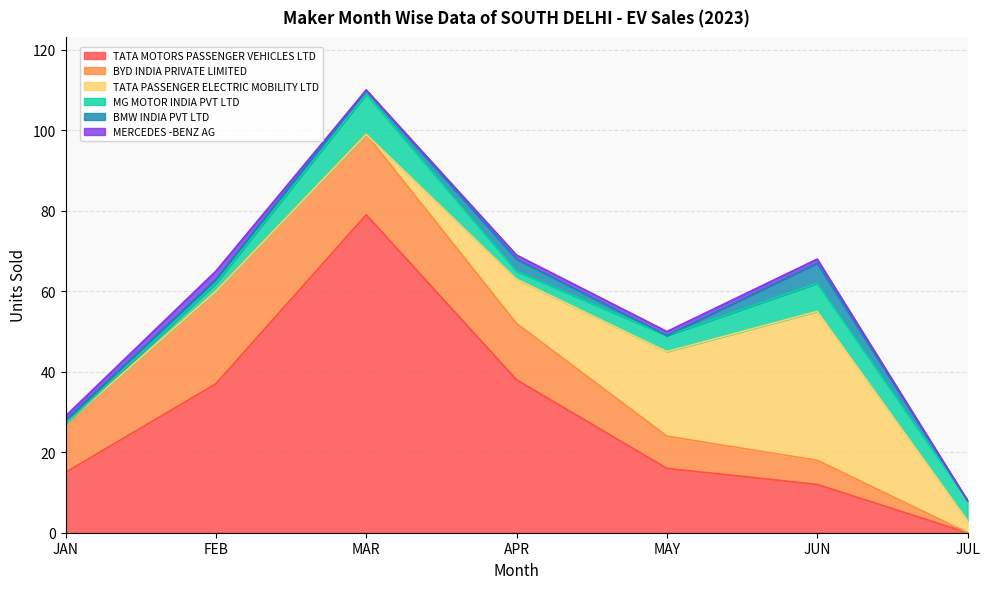

What are all the series names shown in the legend?

TATA MOTORS PASSENGER VEHICLES LTD, BYD INDIA PRIVATE LIMITED, TATA PASSENGER ELECTRIC MOBILITY LTD, MG MOTOR INDIA PVT LTD, BMW INDIA PVT LTD, MERCEDES -BENZ AG